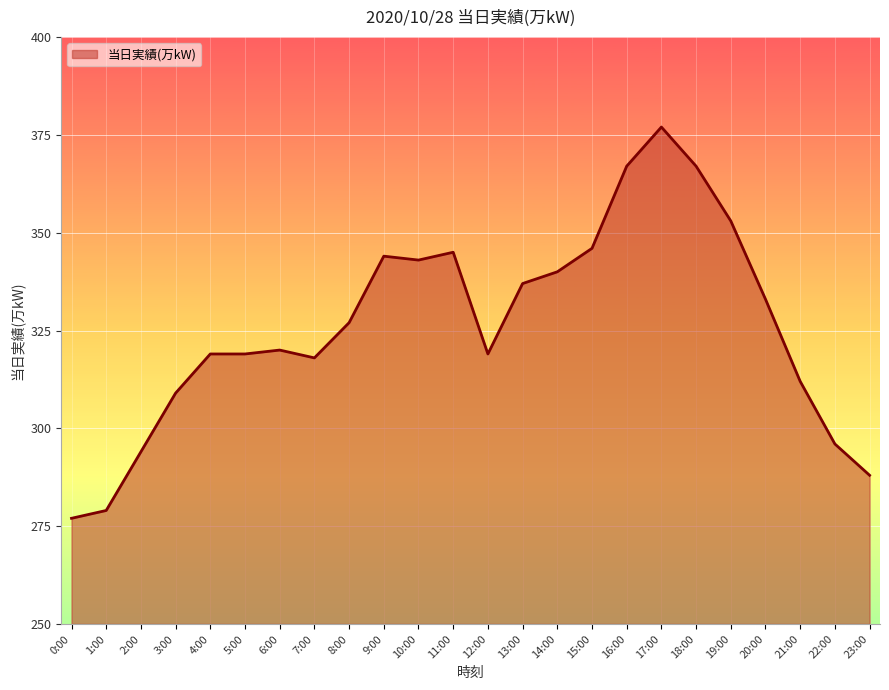

What is the ratio of the value at 8:00 to the value at 1:00?

1.2